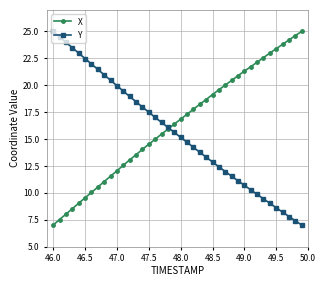

How many lines are shown in the chart?

2